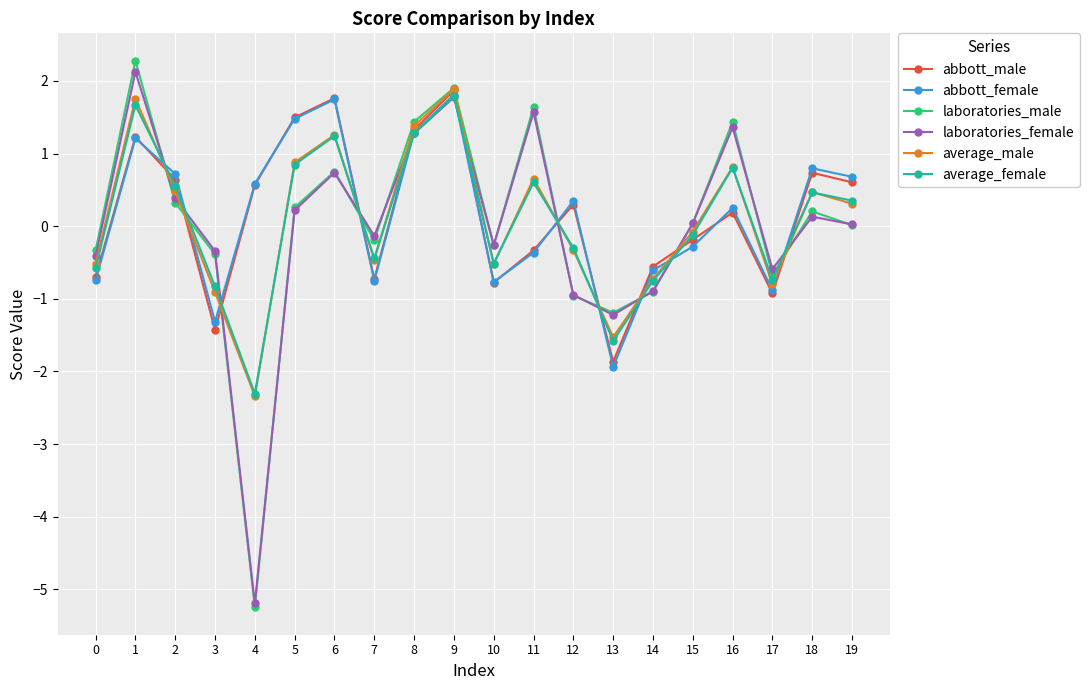

What is the difference between the highest and lowest values at 8?

0.2